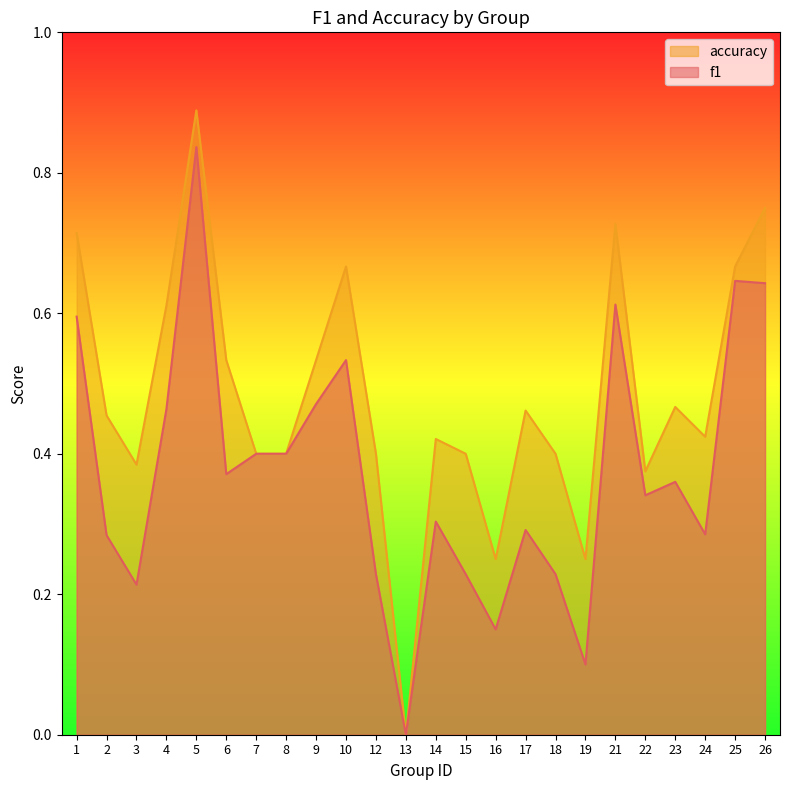

Reading left to right, what are all the values shown in this chart?

f1: 1=0.6	2=0.3	3=0.2	4=0.5	5=0.8	6=0.4	7=0.4	8=0.4	9=0.5	10=0.5	12=0.2	13=0.0	14=0.3	15=0.2	16=0.2	17=0.3	18=0.2	19=0.1	21=0.6	22=0.3	23=0.4	24=0.3	25=0.6	26=0.6
accuracy: 1=0.7	2=0.5	3=0.4	4=0.6	5=0.9	6=0.5	7=0.4	8=0.4	9=0.5	10=0.7	12=0.4	13=0.0	14=0.4	15=0.4	16=0.2	17=0.5	18=0.4	19=0.2	21=0.7	22=0.4	23=0.5	24=0.4	25=0.7	26=0.8